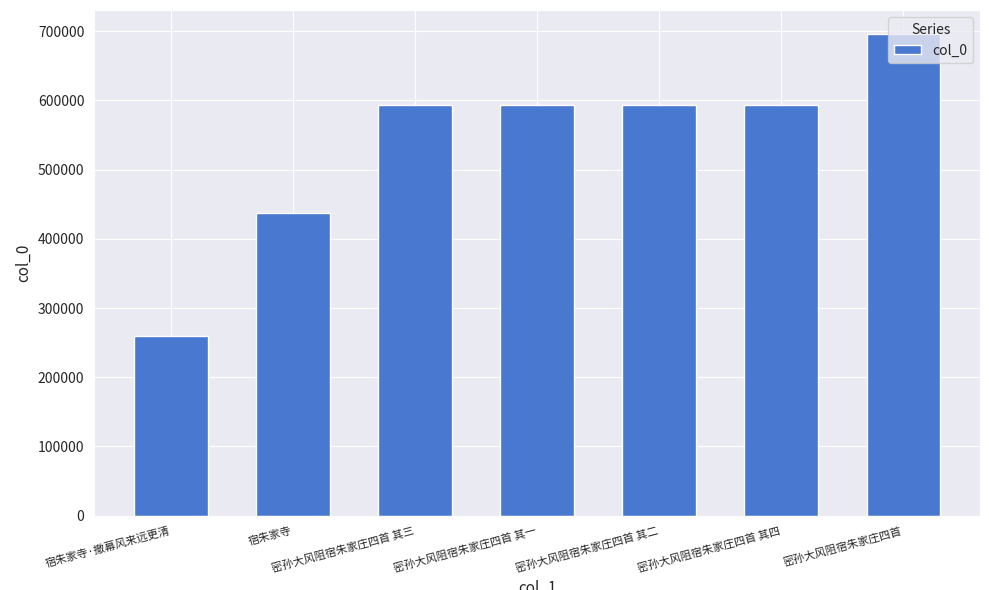

Which category has the highest value across all series?

密孙大风阻宿朱家庄四首